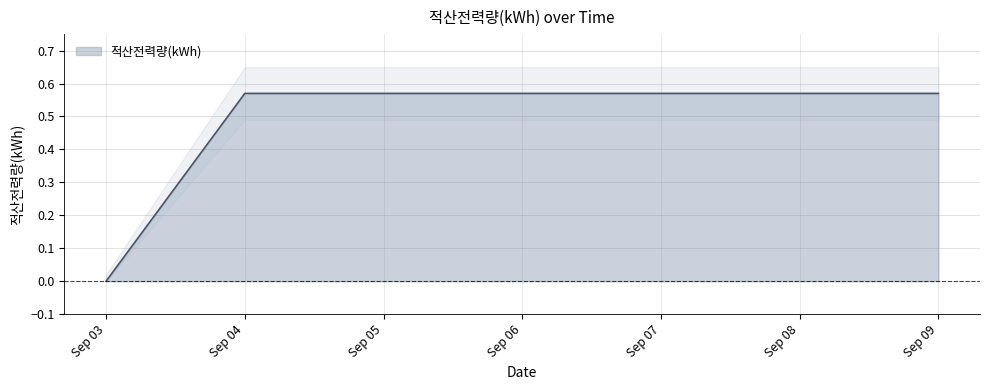

What is the value of the 4th point from the left?

0.6